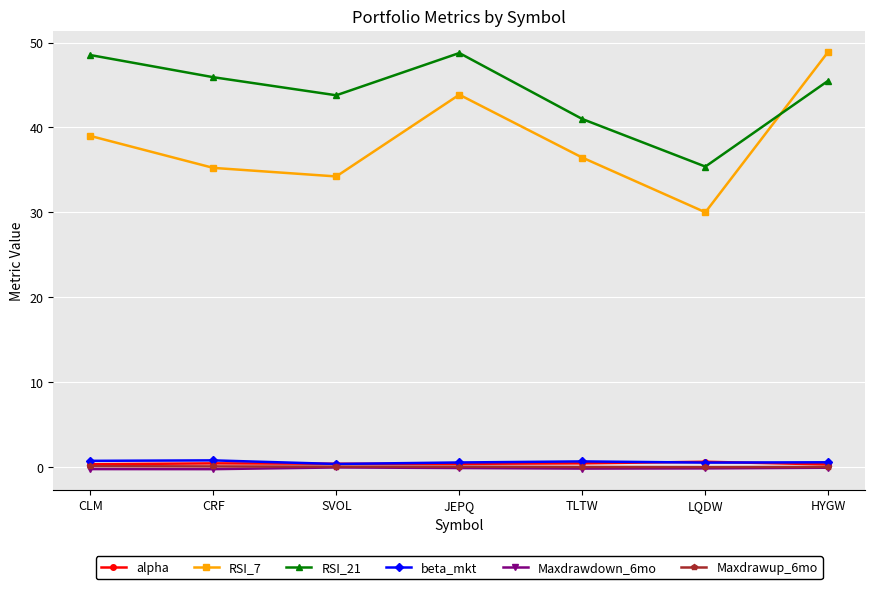

What is the label of the 7th point from the left?

HYGW